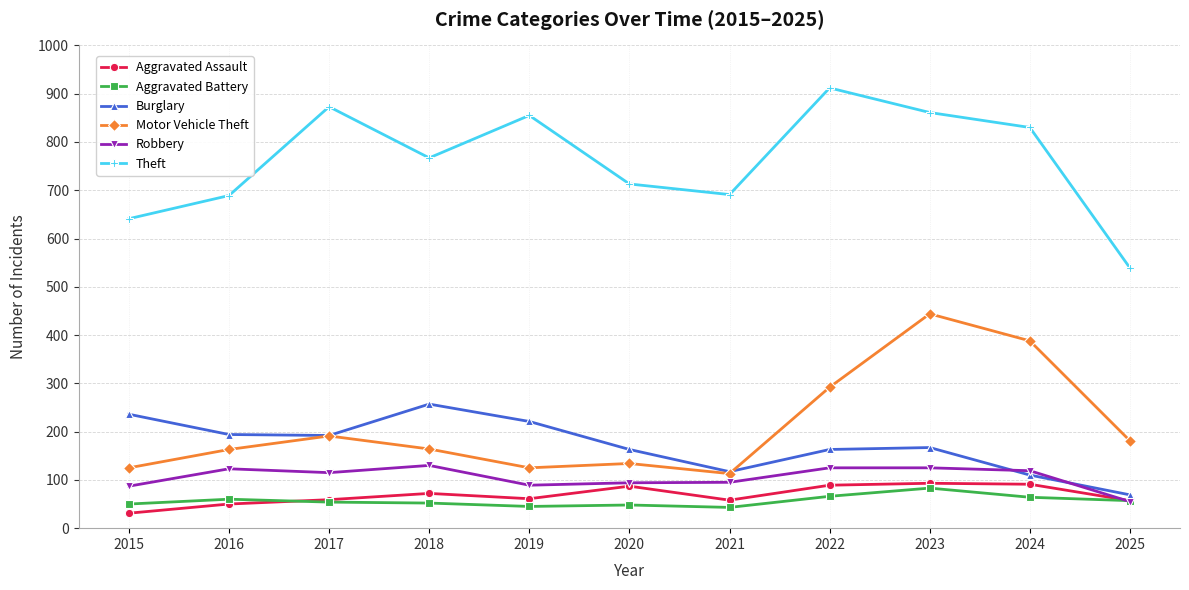

What is the maximum value for Robbery?

130